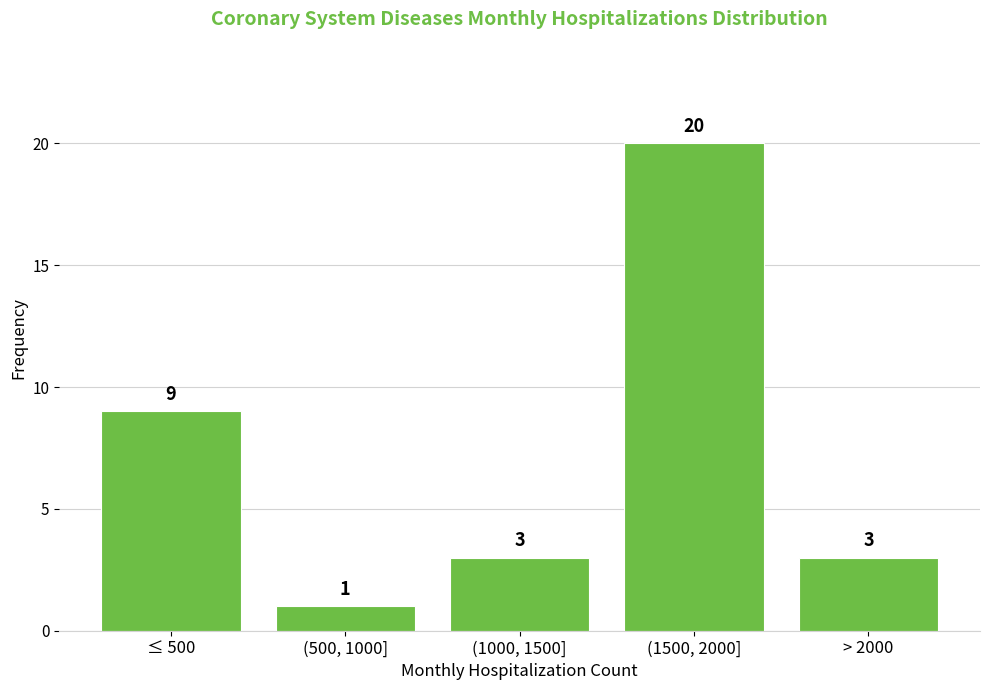

Reading right to left, what are all the values shown in this chart?

> 2000=3	(1500, 2000]=20	(1000, 1500]=3	(500, 1000]=1	≤ 500=9